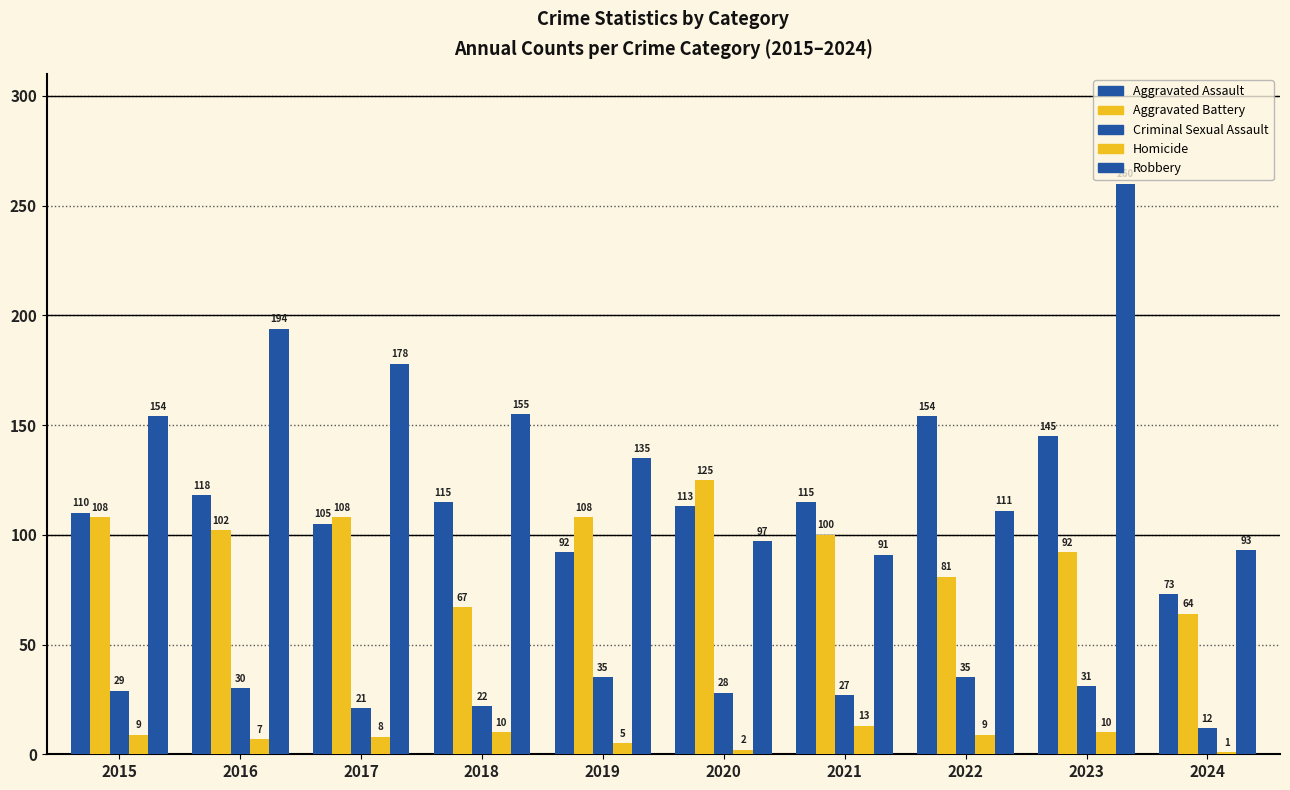

What value does the Aggravated Battery series have at 2020, to the nearest 10?

120